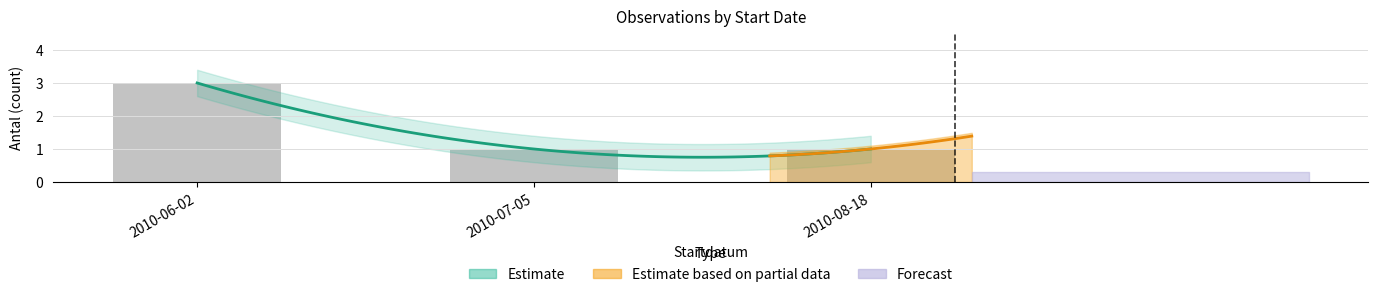

Rank the categories by value from lowest to highest.

2010-07-05, 2010-08-18, 2010-06-02